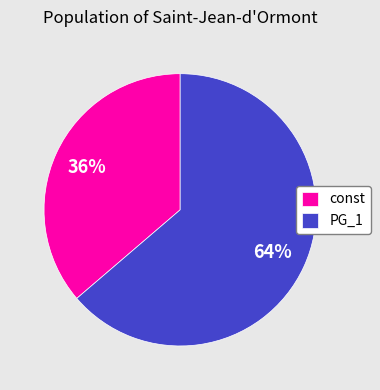

True or false: PG_1 accounts for 70% of the total.

False